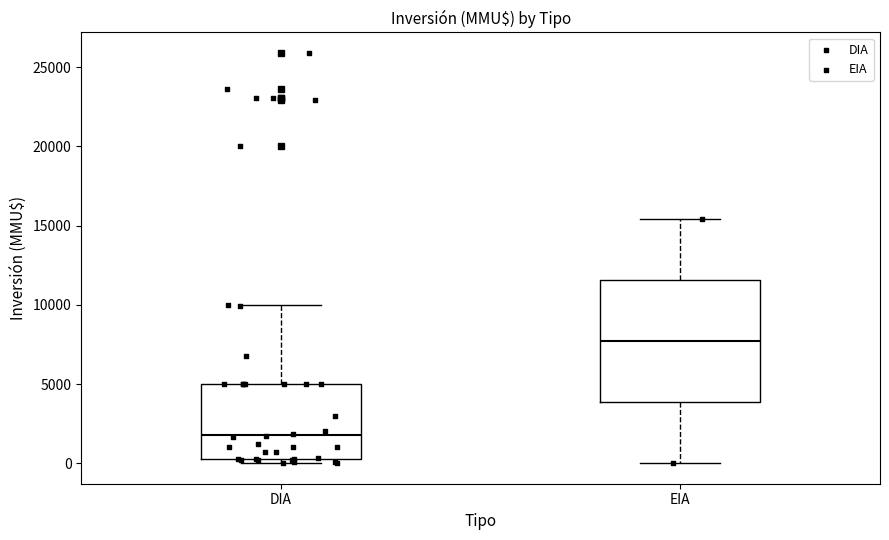

Where does the lower whisker of the box for EIA end on the y-axis? The values are not printed on the chart, so give them approximately, as read against the axis.

0